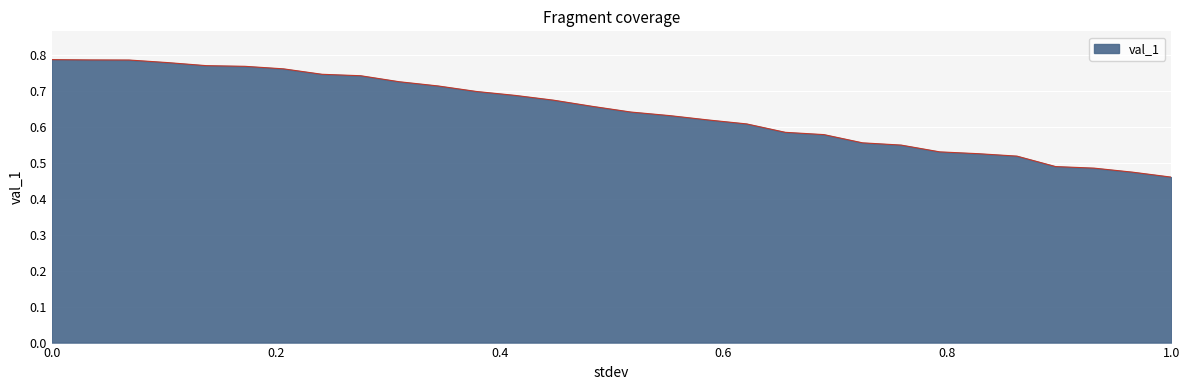

How many lines are shown in the chart?

1